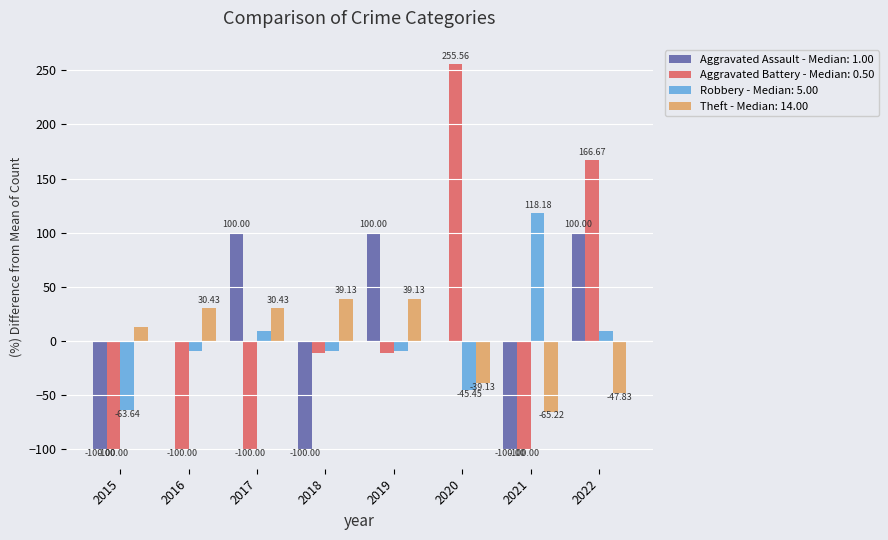

Which series has the largest range (max minus min)?

Aggravated Battery - Median: 0.50